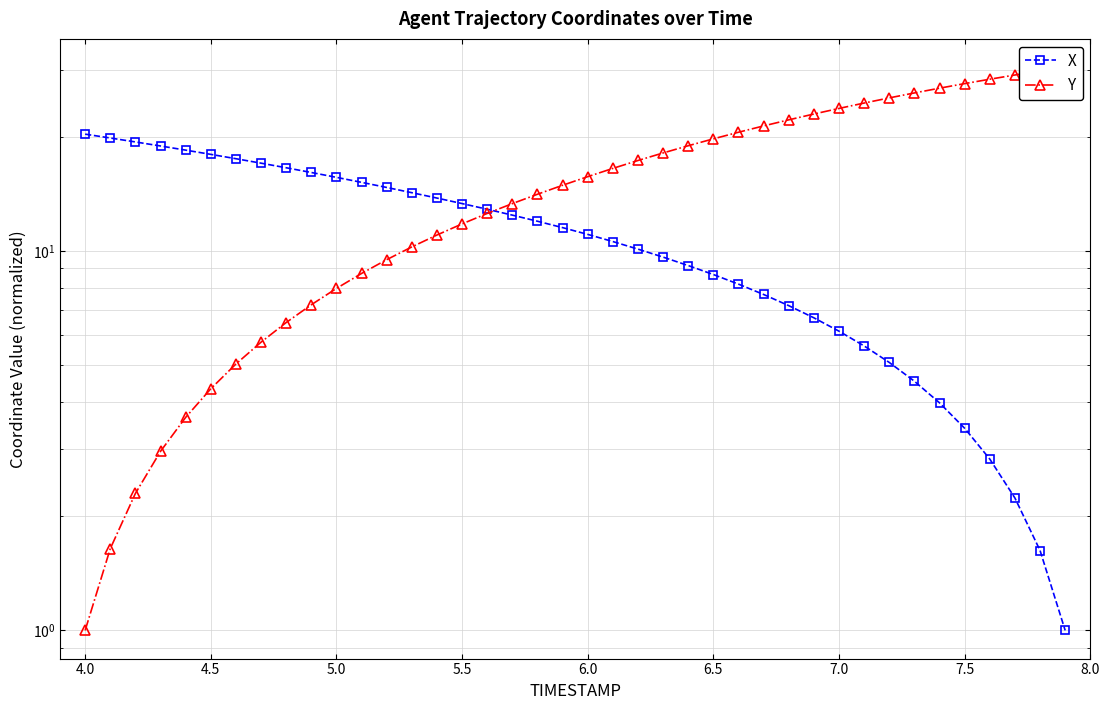

Which series has the largest range (max minus min)?

Y